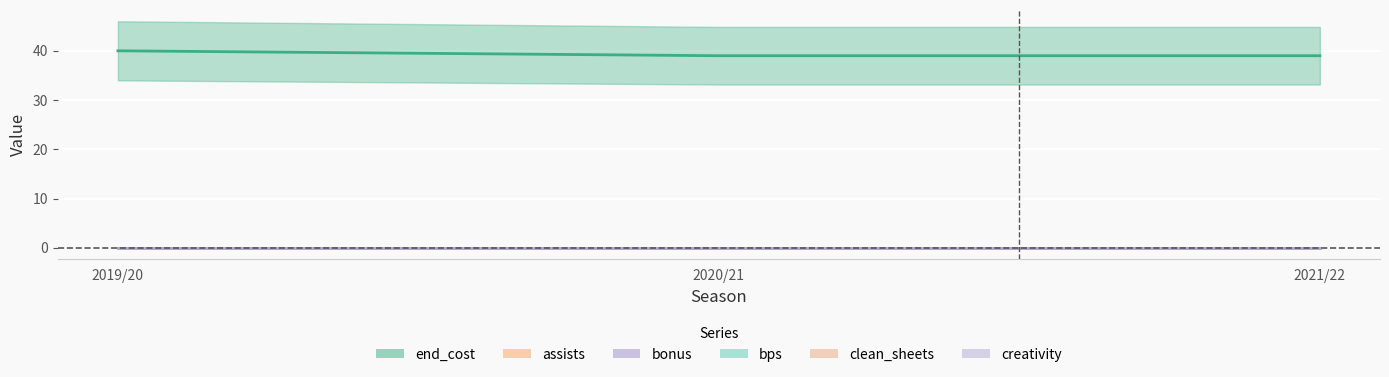

List the series in order of their peak value, lowest first.

assists, bonus, bps, clean_sheets, creativity, end_cost